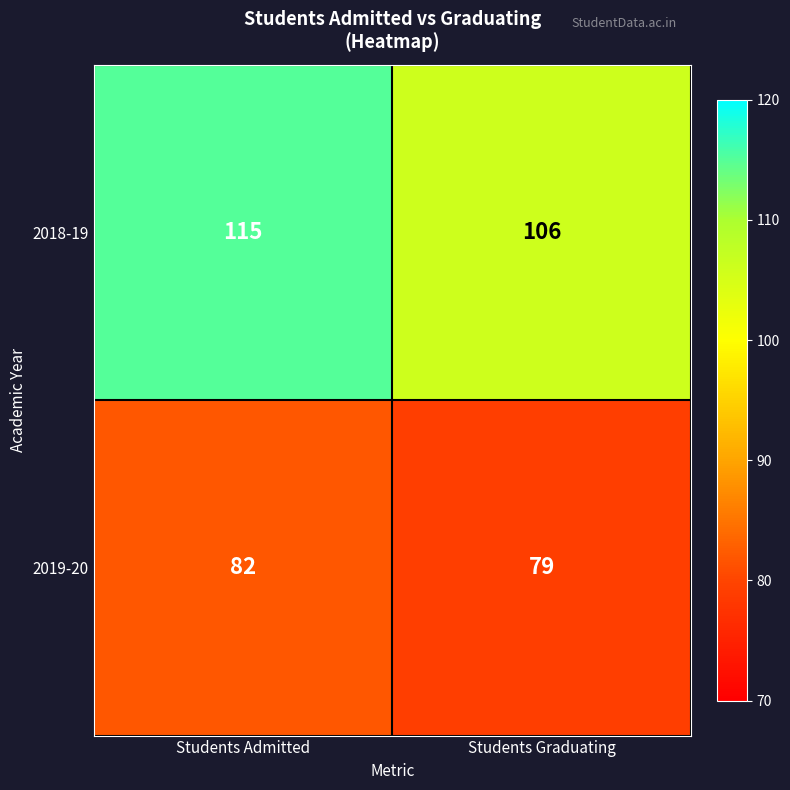

What is the spread (max minus min) of values at Students Graduating?

27